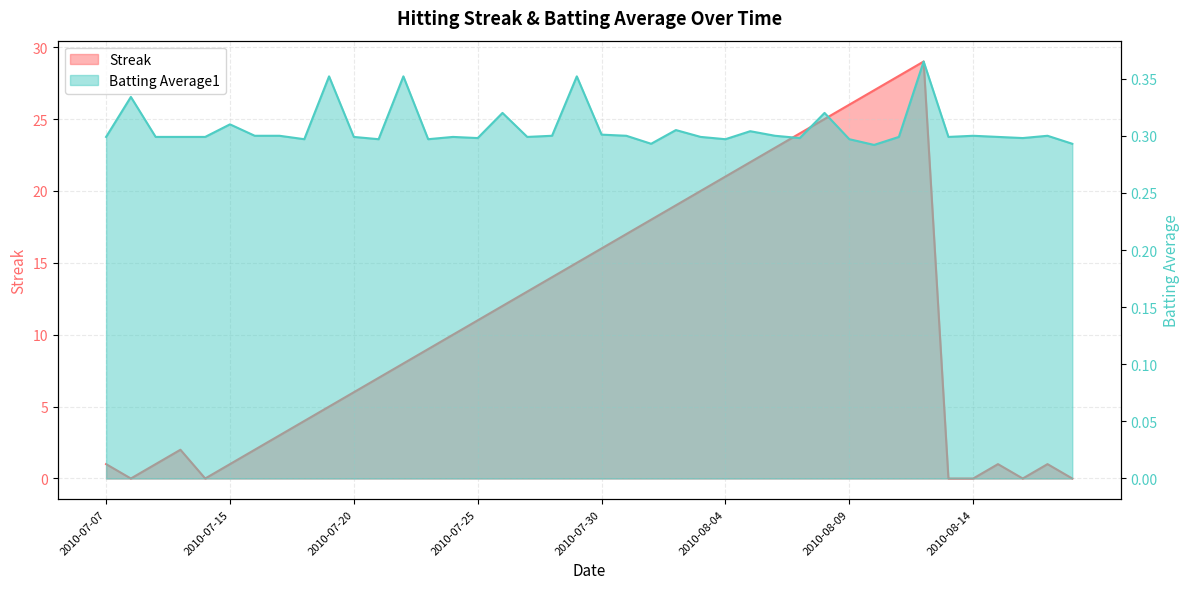

Reading left to right, extract all data points from this chart.

Streak: 1.0	0.0	1.0	2.0	0.0	1.0	2.0	3.0	4.0	5.0	6.0	7.0	8.0	9.0	10.0	11.0	12.0	13.0	14.0	15.0	16.0	17.0	18.0	19.0	20.0	21.0	22.0	23.0	24.0	25.0	26.0	27.0	28.0	29.0	0.0	0.0	1.0	0.0	1.0	0.0
Batting Average1: 0.3	0.3	0.3	0.3	0.3	0.3	0.3	0.3	0.3	0.4	0.3	0.3	0.4	0.3	0.3	0.3	0.3	0.3	0.3	0.4	0.3	0.3	0.3	0.3	0.3	0.3	0.3	0.3	0.3	0.3	0.3	0.3	0.3	0.4	0.3	0.3	0.3	0.3	0.3	0.3